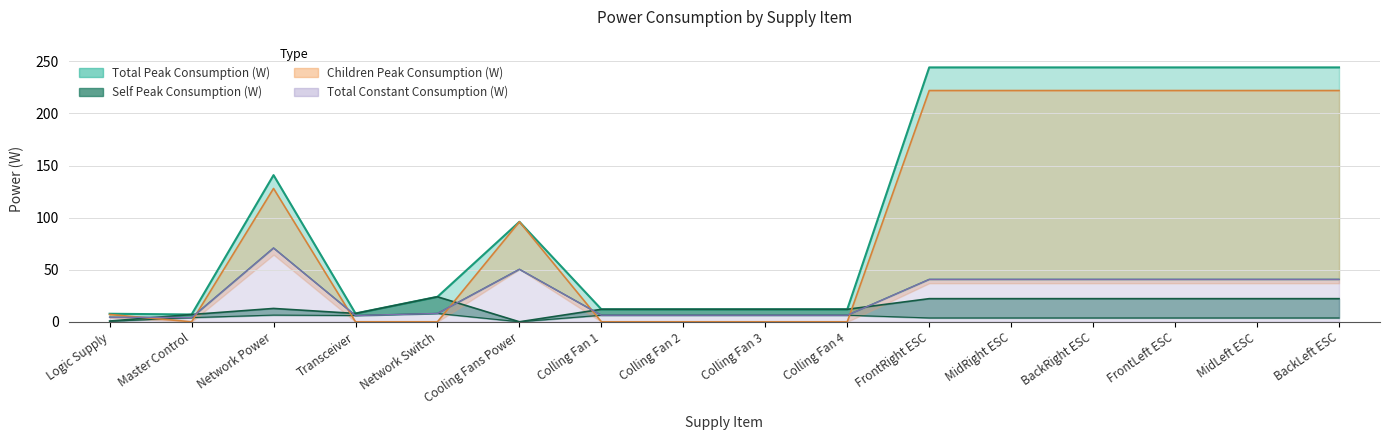

What is the difference between the highest and lowest values at Network Power?

134.4